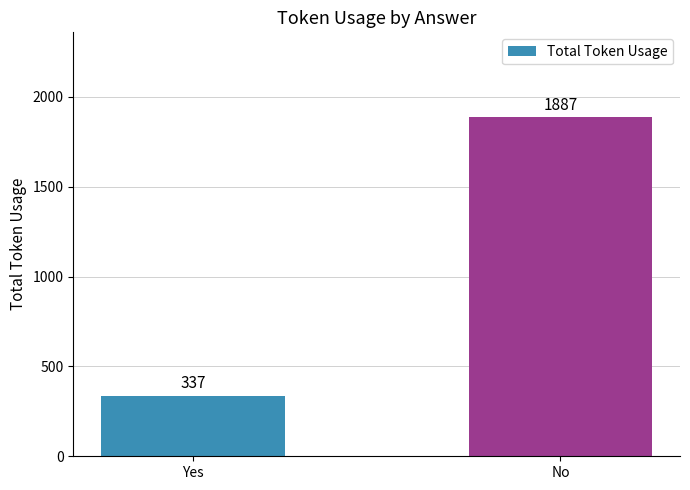

How many categories are shown in the chart?

2